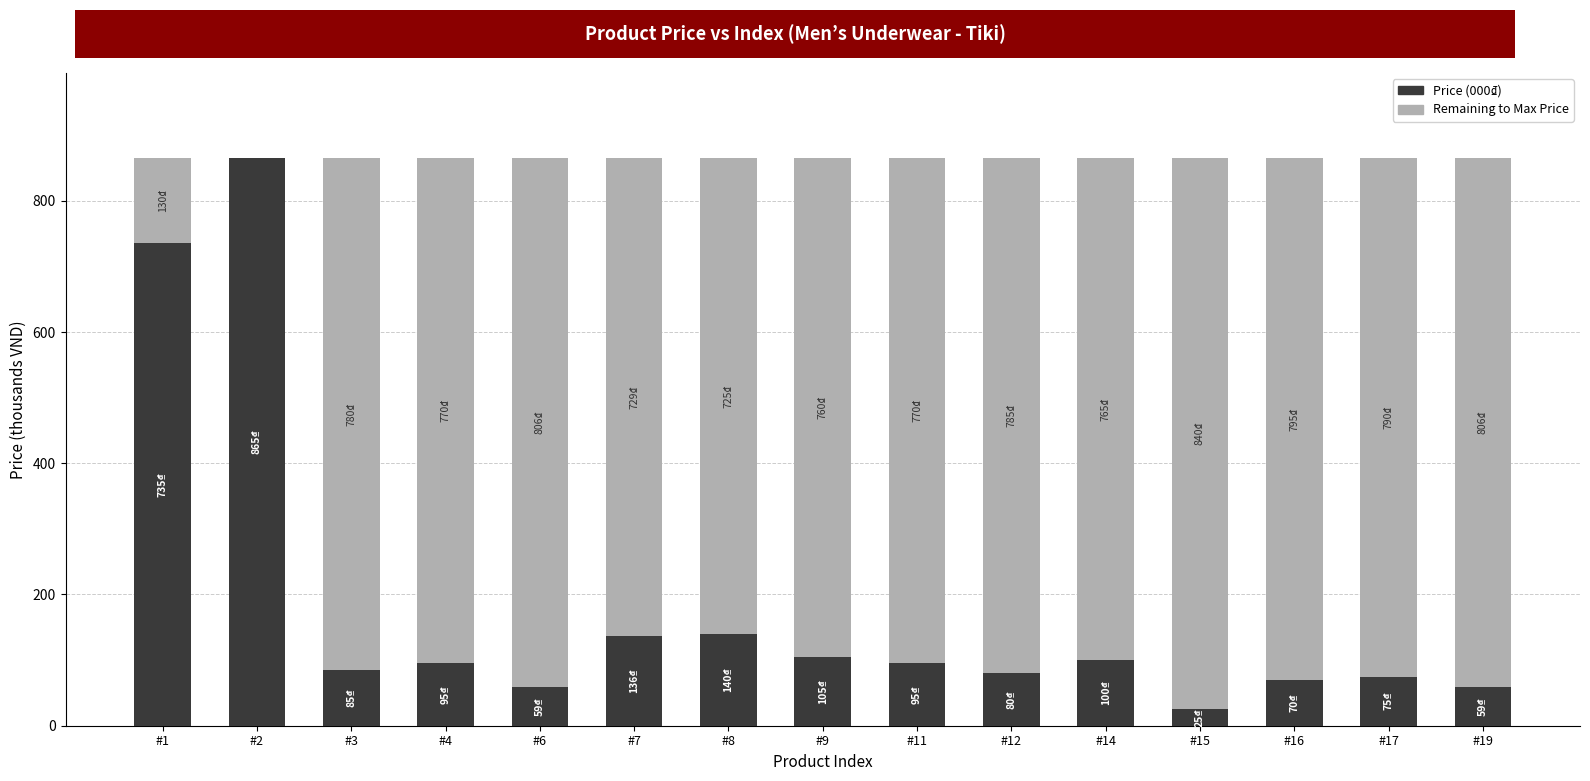

How many data points does each series have?

15